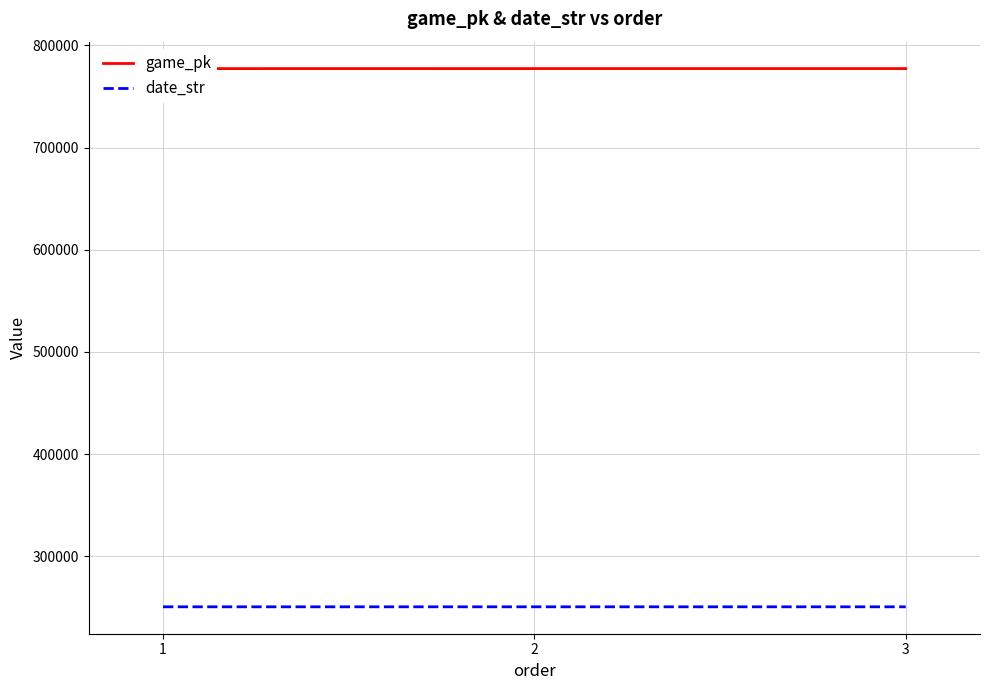

What is the sum of the date_str values at 3 and 1?

501406